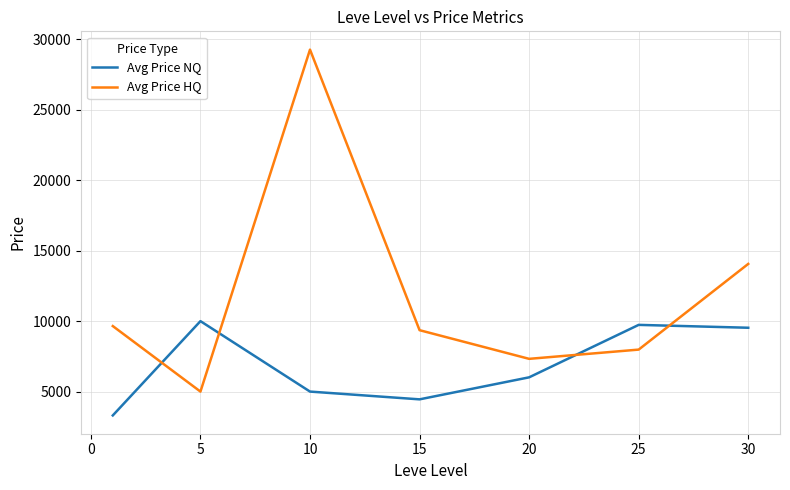

What is the greatest value displayed?

29273.3